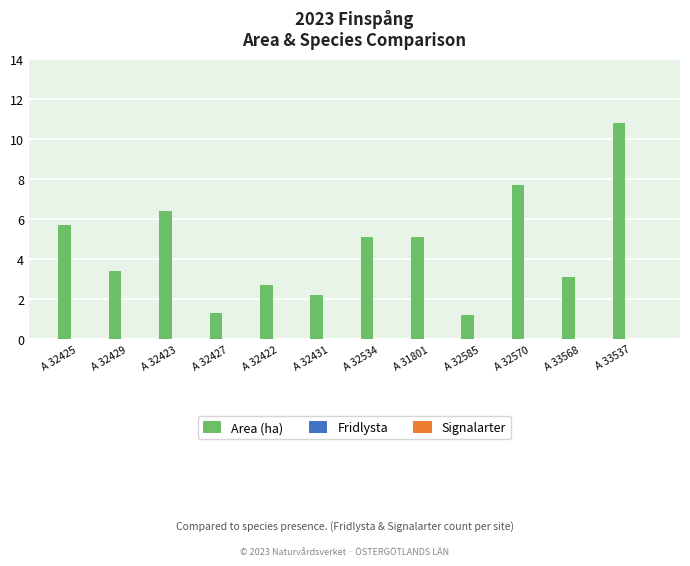

What value does the data have at A 32585?

1.2